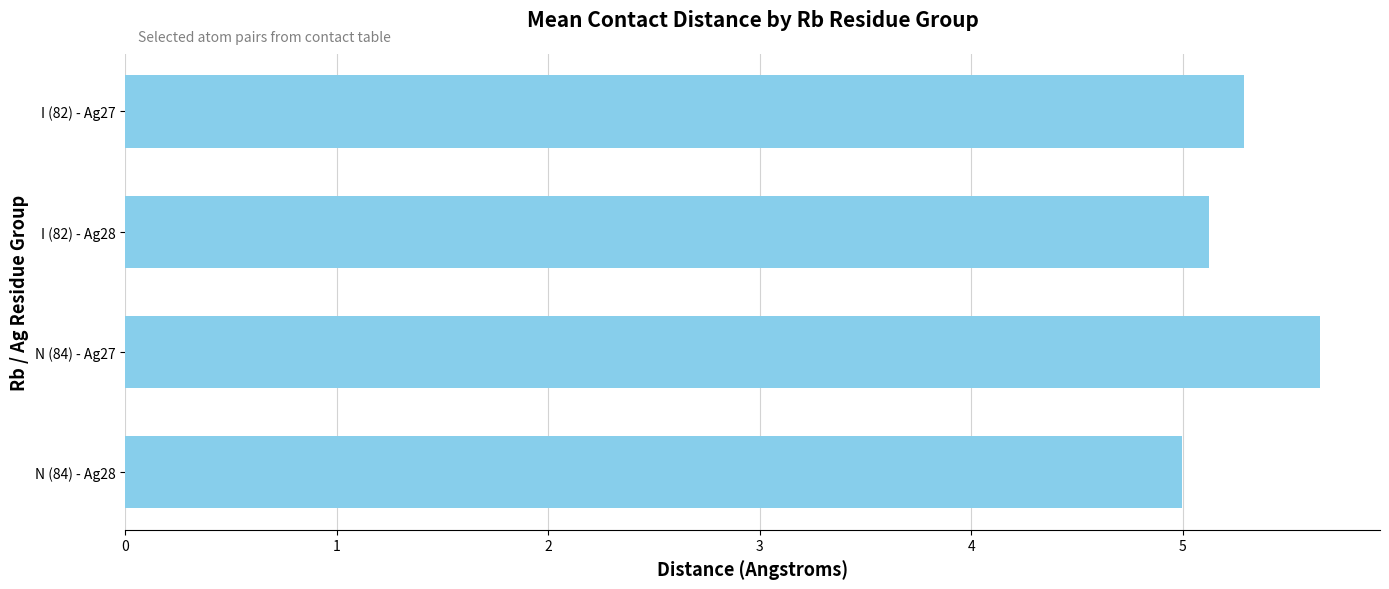

What is the change in value from I (82) - Ag27 to N (84) - Ag28?

-0.3